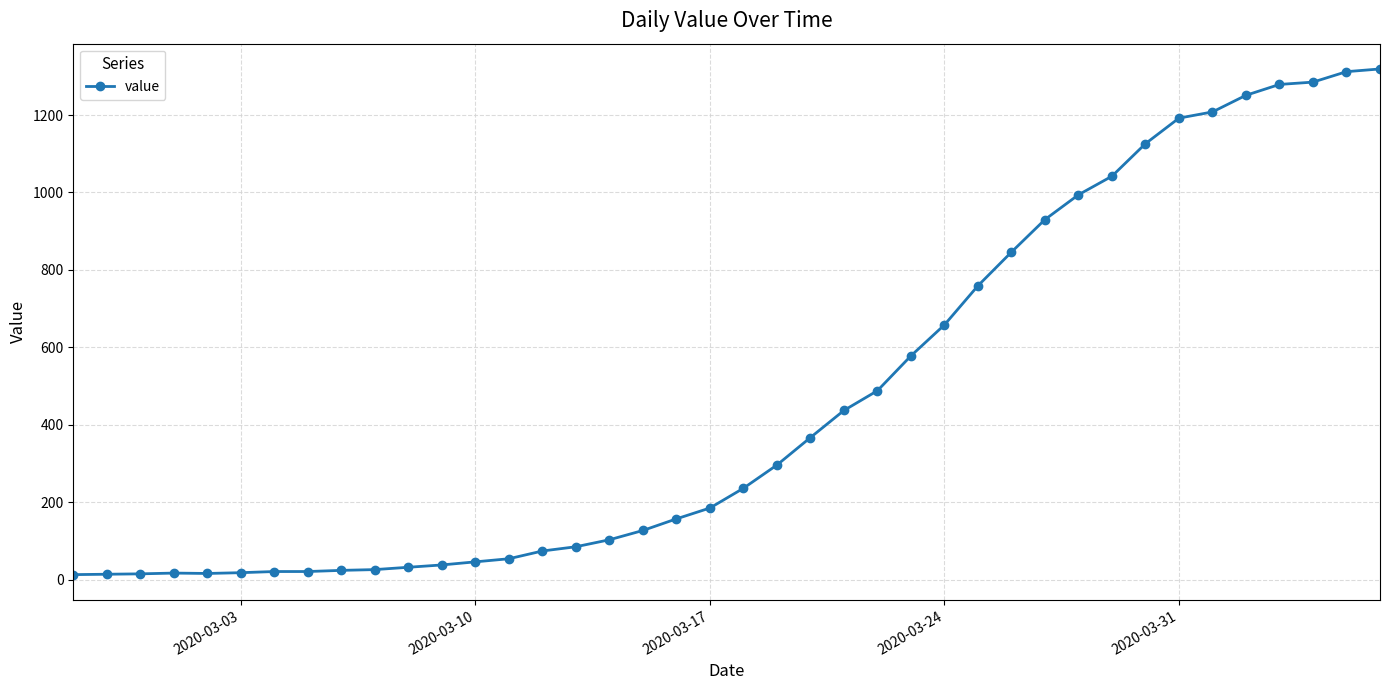

What is the maximum value shown in the chart?

1319